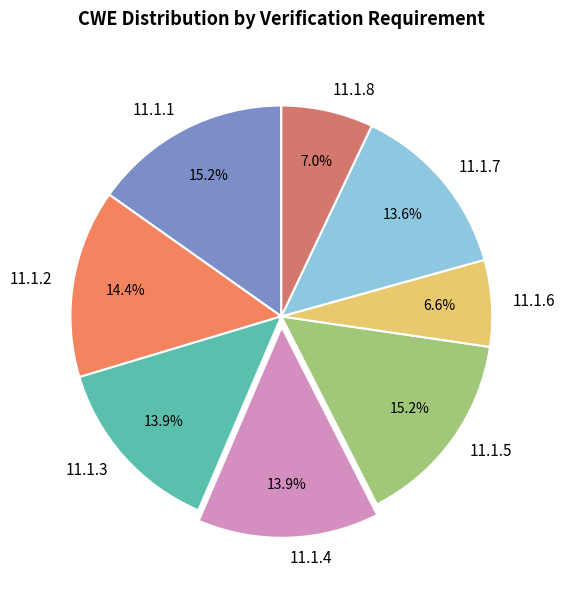

The 11.1.4 slice represents 14% of the pie. True or false?

True